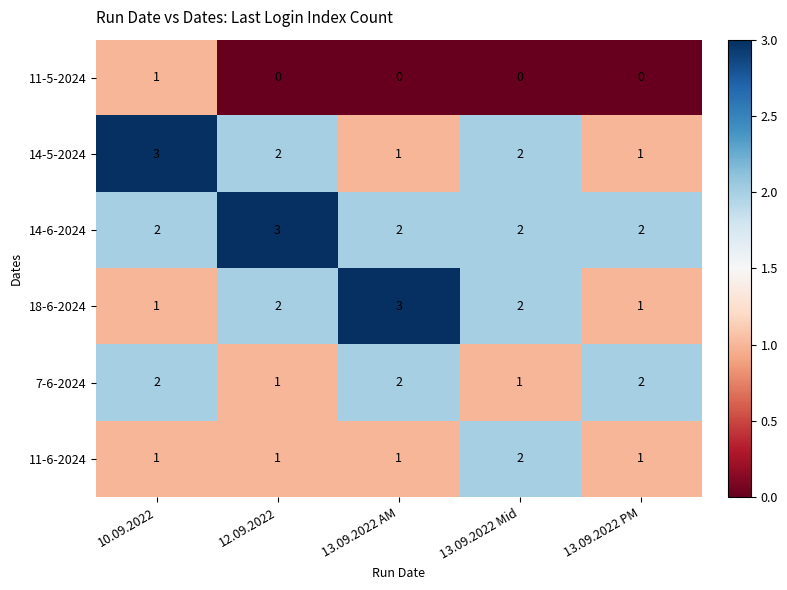

What is the sum of all 7-6-2024 values?

8